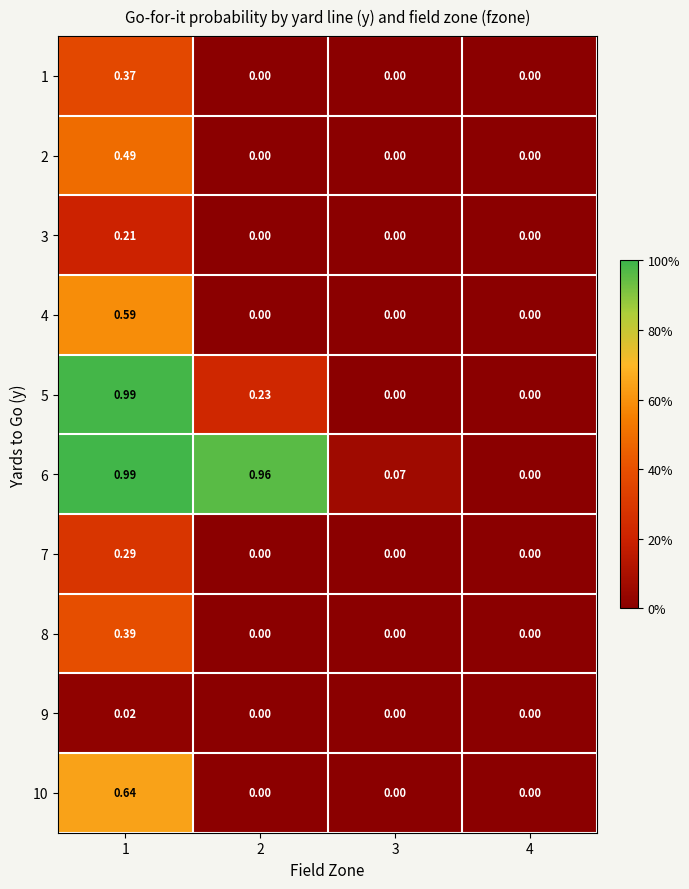

Reading left to right, list all the values displayed in this chart.

1: 1=0.4	2=0.0	3=0.0	4=0.0
2: 1=0.5	2=0.0	3=0.0	4=0.0
3: 1=0.2	2=0.0	3=0.0	4=0.0
4: 1=0.6	2=0.0	3=0.0	4=0.0
5: 1=1.0	2=0.2	3=0.0	4=0.0
6: 1=1.0	2=1.0	3=0.1	4=0.0
7: 1=0.3	2=0.0	3=0.0	4=0.0
8: 1=0.4	2=0.0	3=0.0	4=0.0
9: 1=0.0	2=0.0	3=0.0	4=0.0
10: 1=0.6	2=0.0	3=0.0	4=0.0